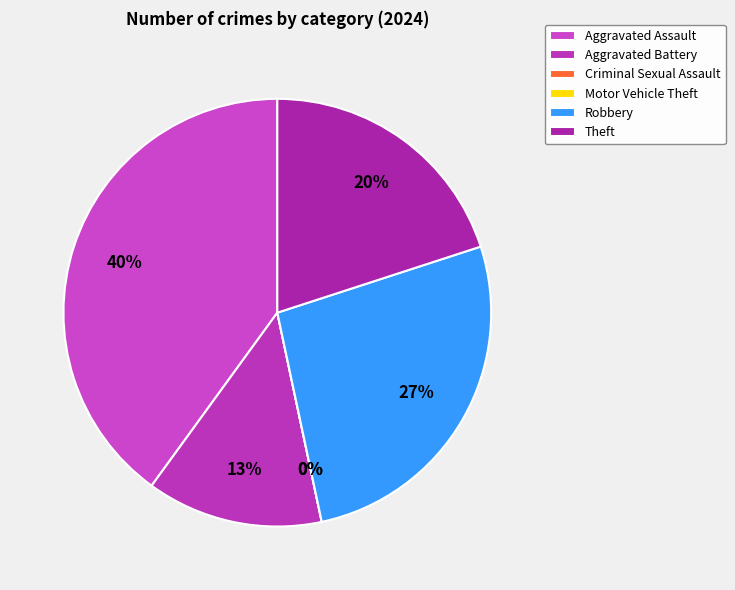

To the nearest percent, what is the average slice percentage?

17%